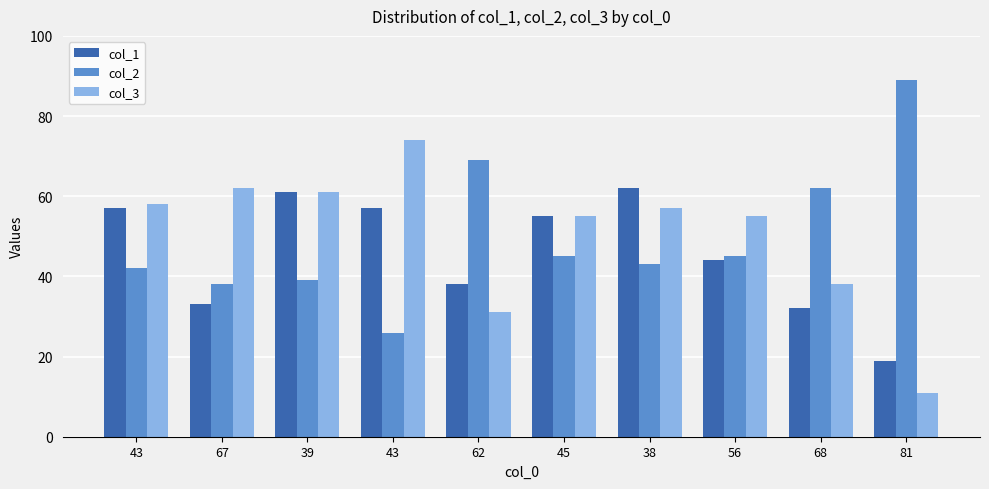

Count the number of categories in the chart.

10